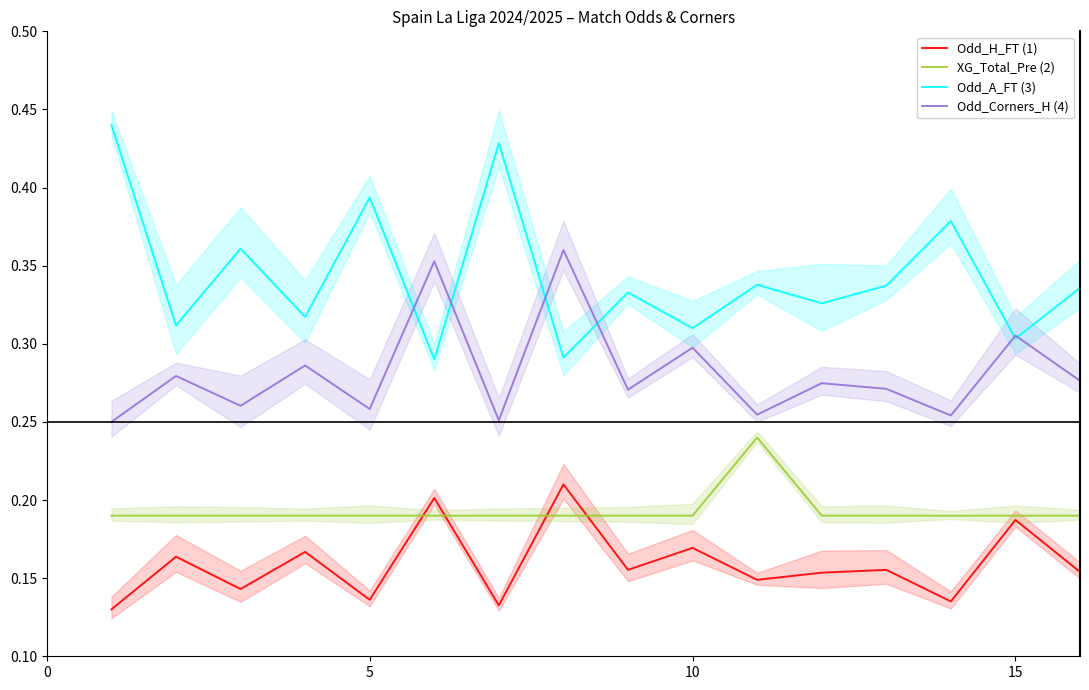

Is this an area chart (filled region under the line)?

No